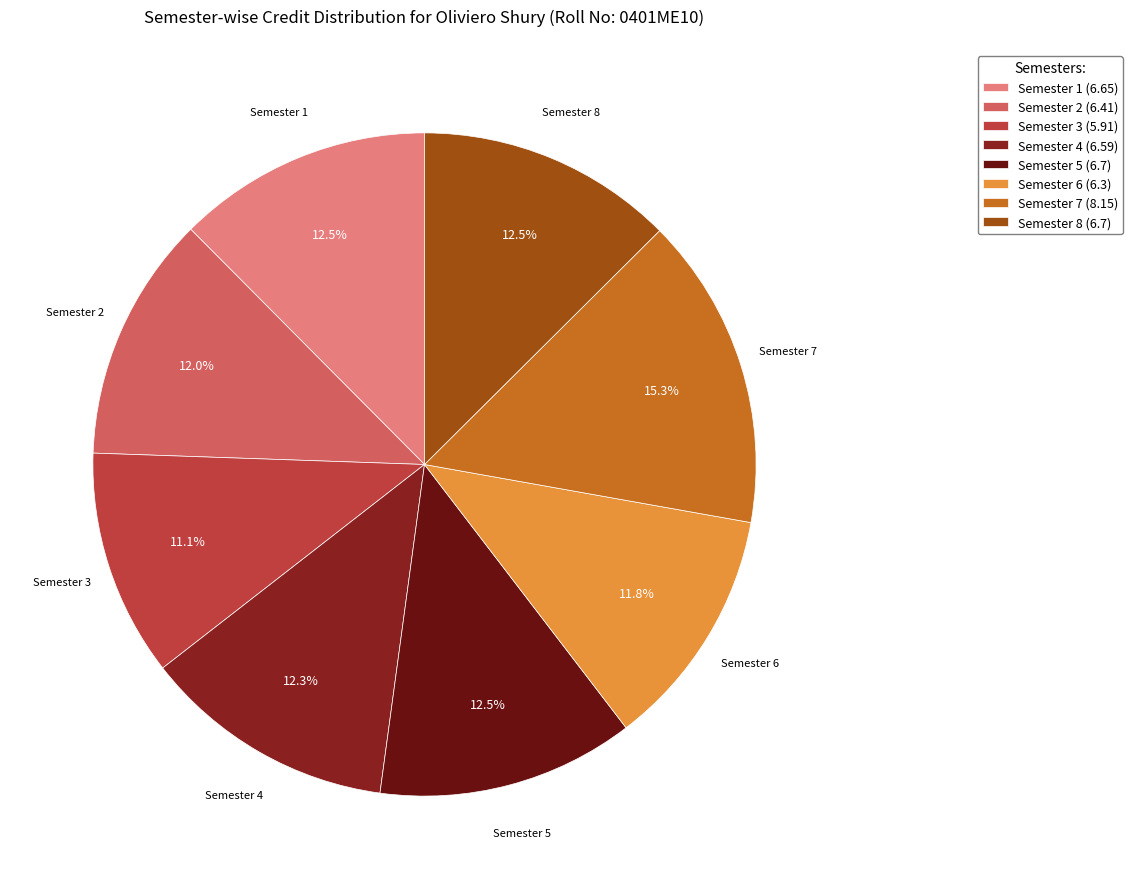

Rank the categories by value from highest to lowest.

Semester 7, Semester 5, Semester 8, Semester 1, Semester 4, Semester 2, Semester 6, Semester 3